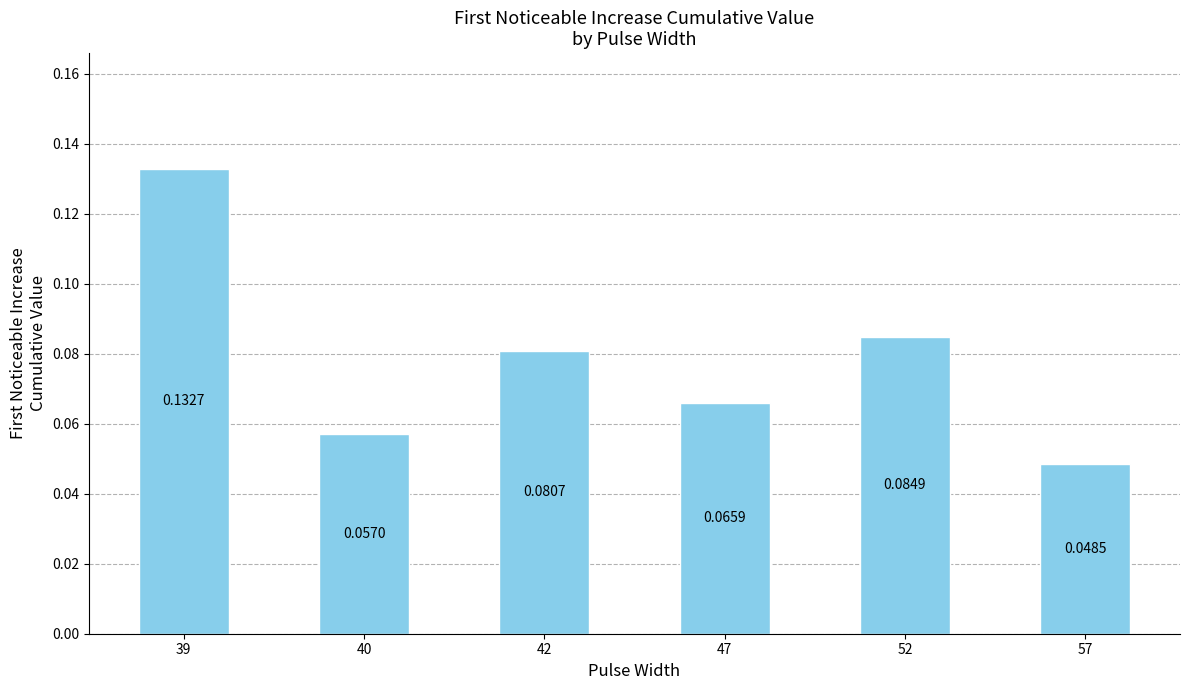

Between 47 and 40, which is larger?

47